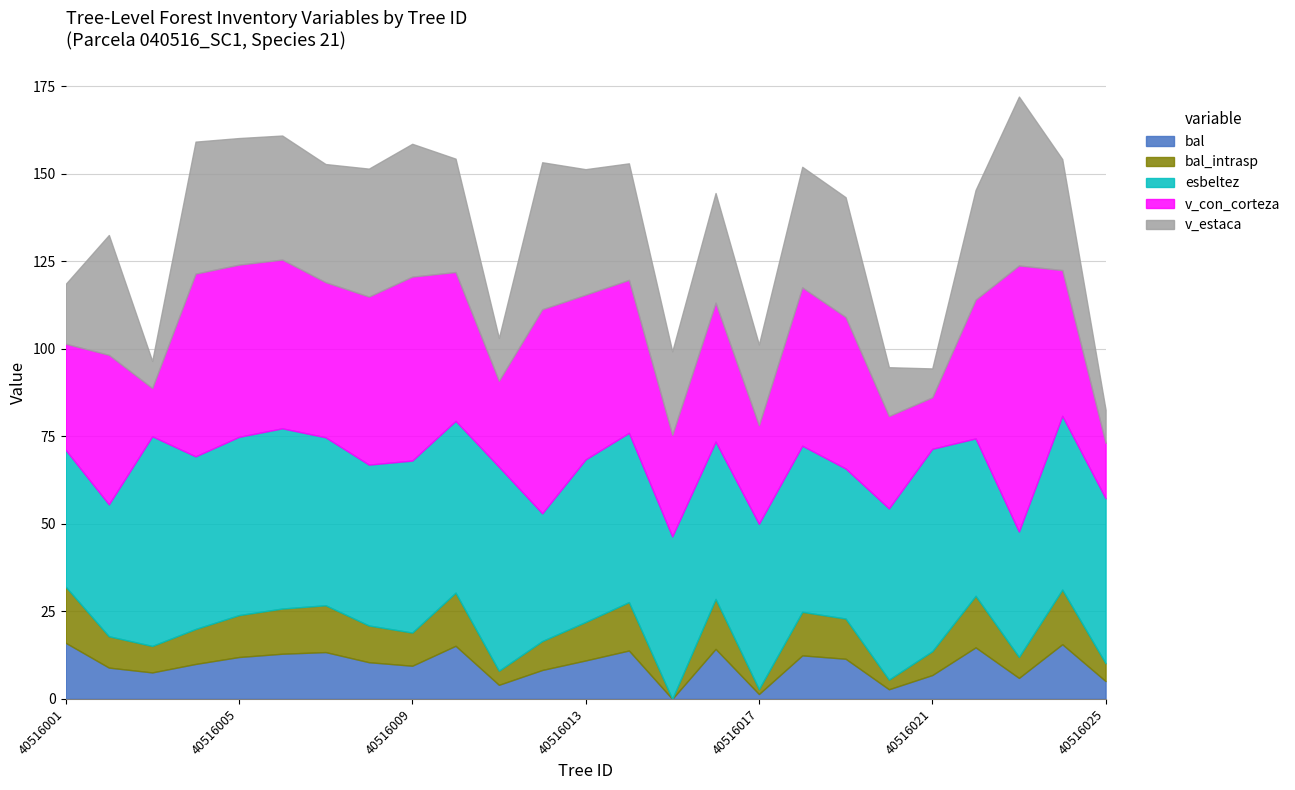

What is the value of the esbeltez point at the 14th from the left?

48.3